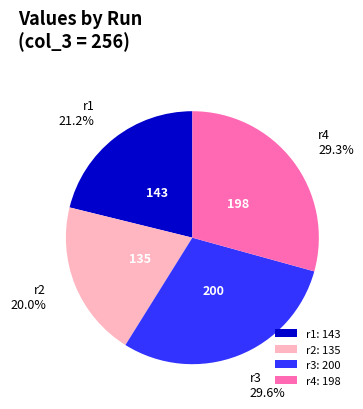

What is the ratio of the value at r4 to the value at r1?

1.4